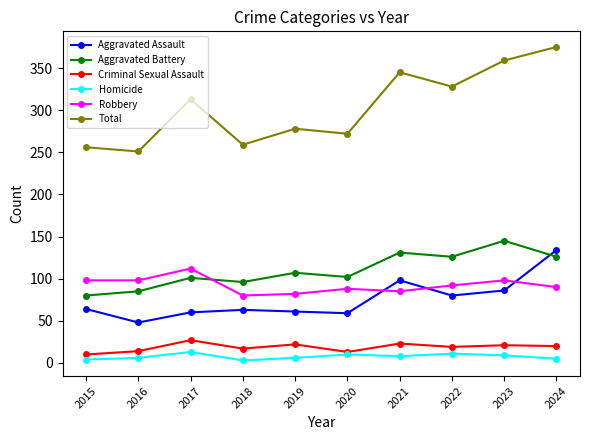

Does the chart display data point markers on the line(s)?

Yes